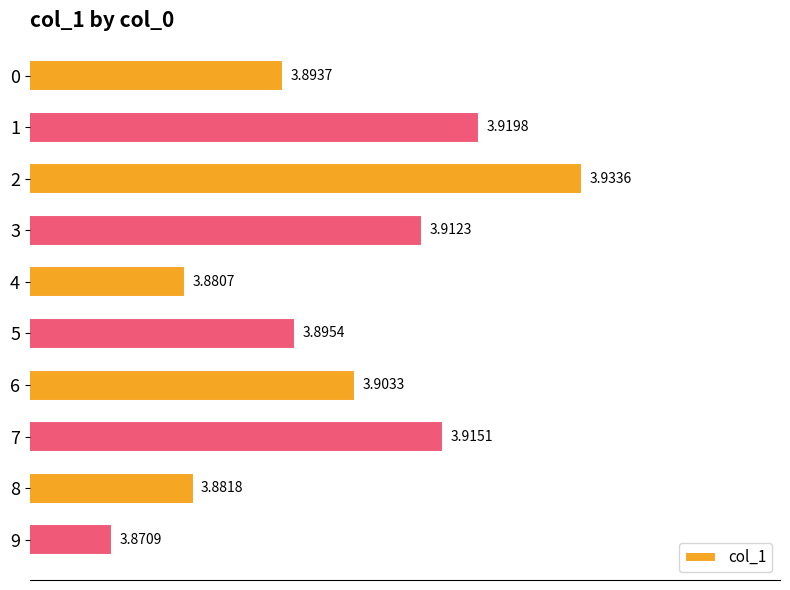

What is the sum of all values?

39.0